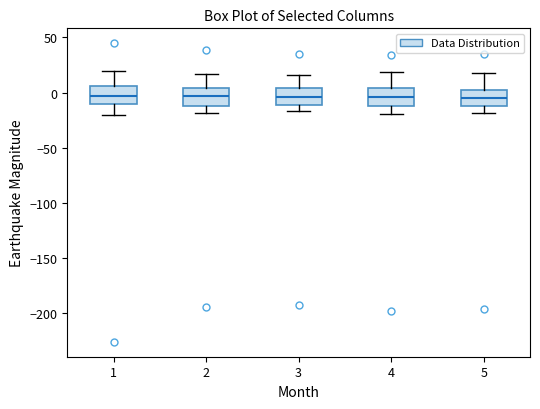

Where does the median line of the box at x = 2 sit on the y-axis? The values are not printed on the chart, so give them approximately, as read against the axis.

-5